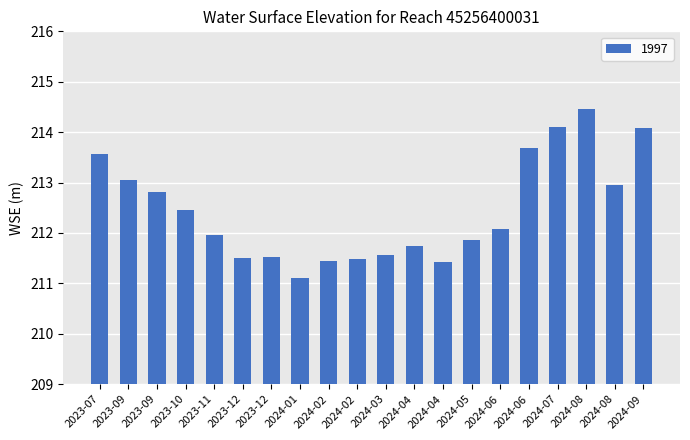

Are the bars horizontal?

No